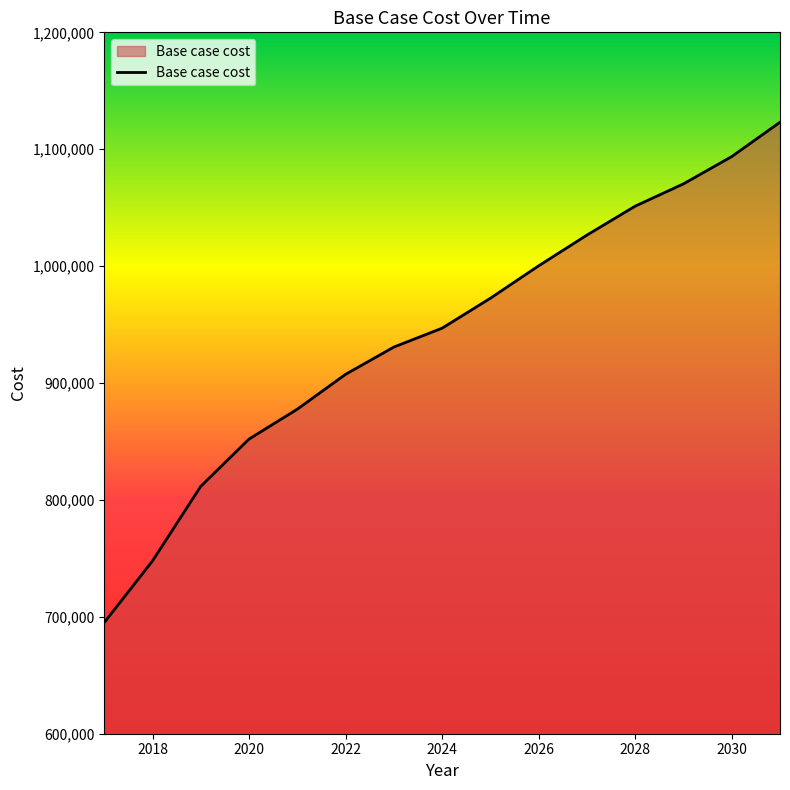

Does the chart have visible grid lines?

No